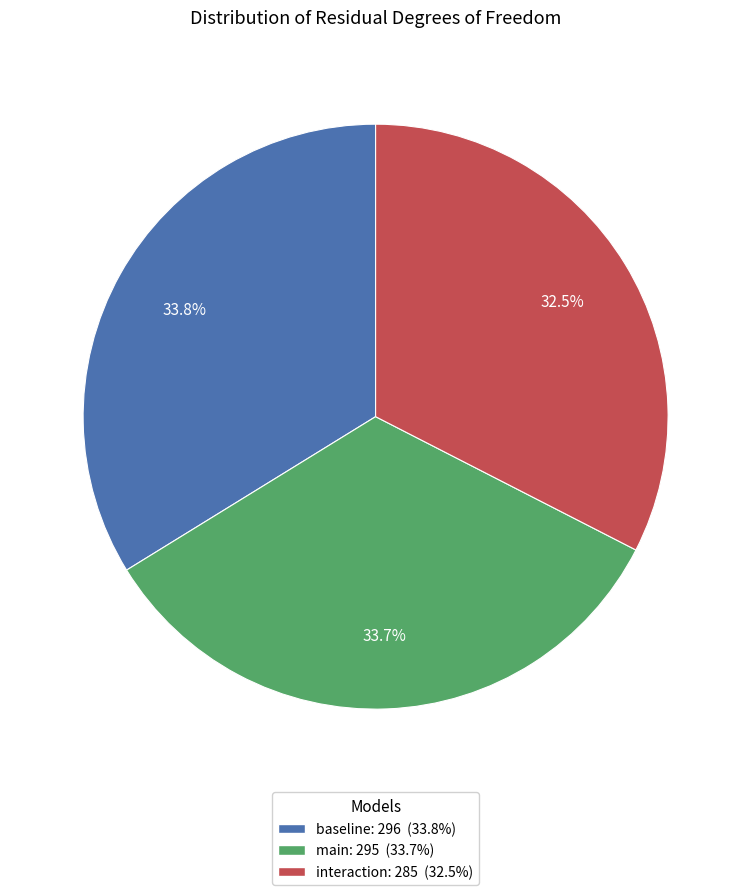

Is it true that baseline is 34% of the pie?

True